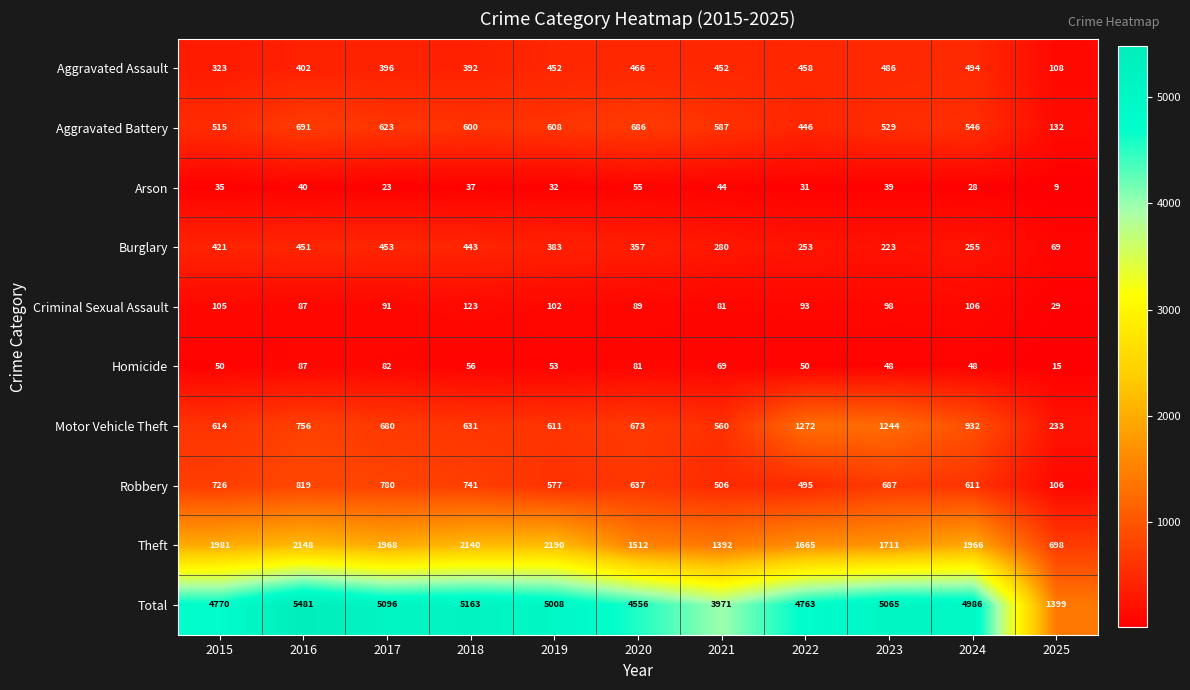

What is the difference between the maximum and second lowest values in the Burglary series?

230